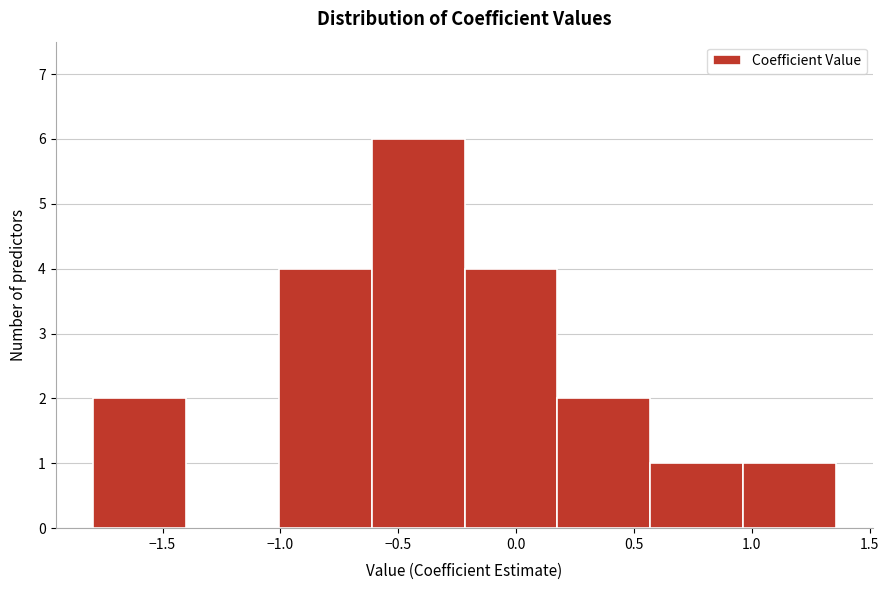

Reading left to right, transcribe this chart: for each bar, give the range it covers on the x-axis and its height. Neither the bar edges nor the heights are printed on the chart, so give them approximately, as read against the axes.

-1.80 to -1.40: 2
-1.40 to -1.00: 0
-1.00 to -0.60: 4
-0.60 to -0.20: 6
-0.20 to 0.20: 4
0.20 to 0.55: 2
0.55 to 0.95: 1
0.95 to 1.35: 1